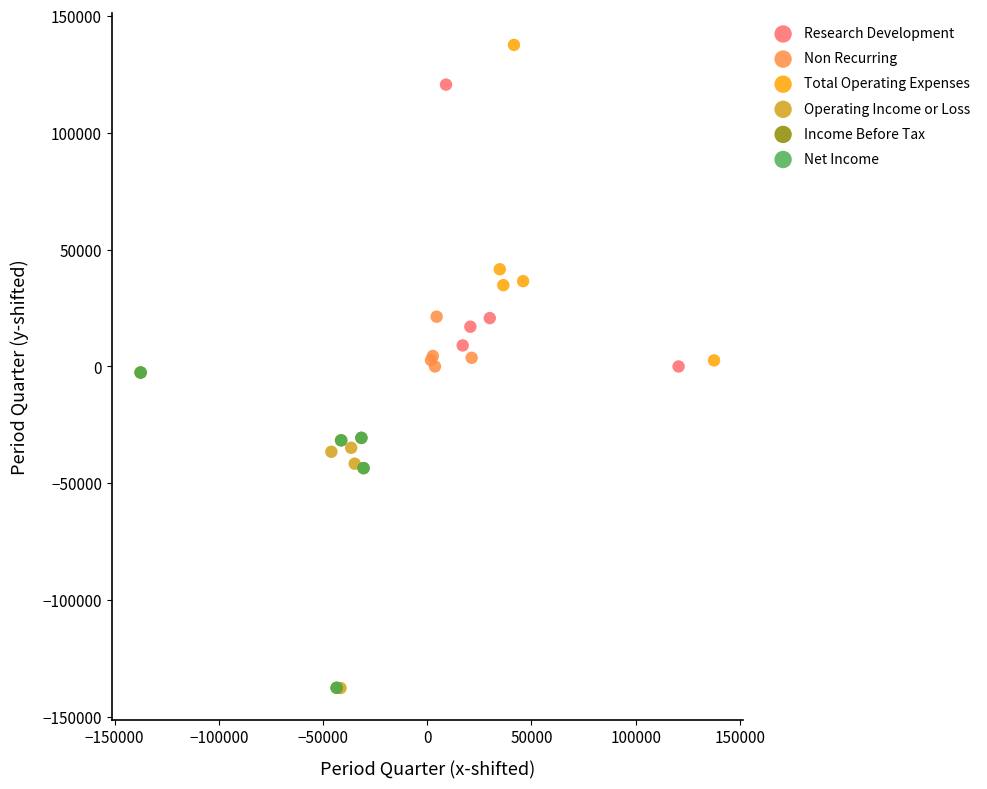

Which series reaches the maximum Y coordinate?

Total Operating Expenses